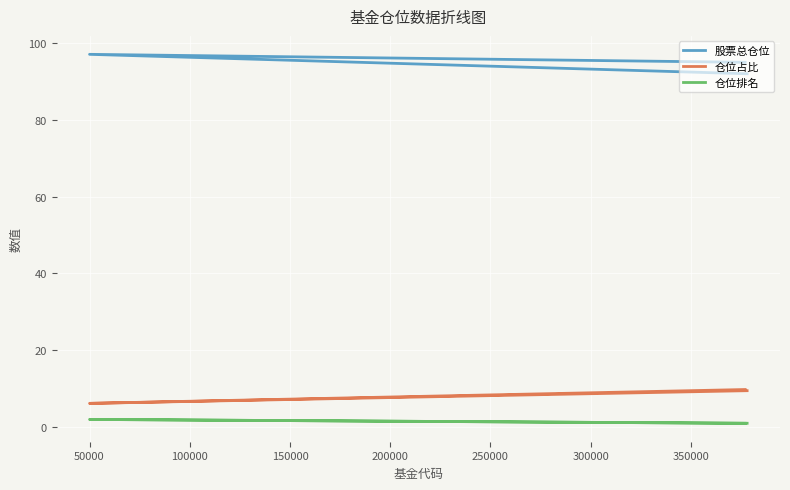

Is the value of 仓位排名 at 0 greater than the value of 仓位占比 at 50000?

No